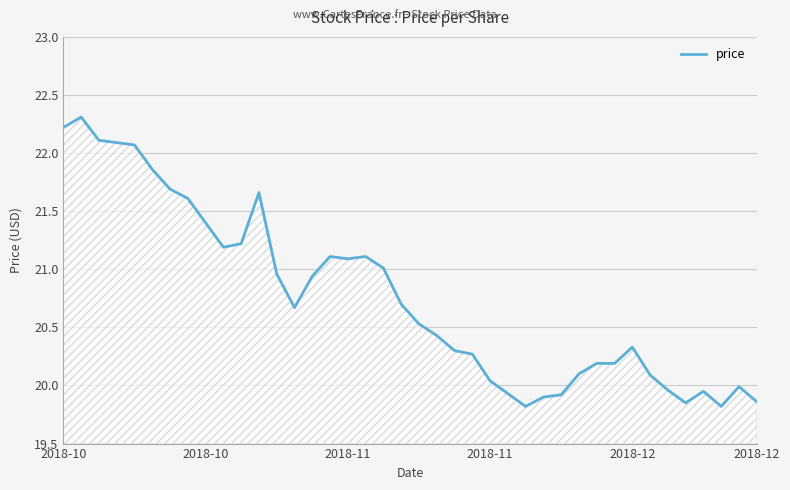

What is the greatest value displayed?

22.3